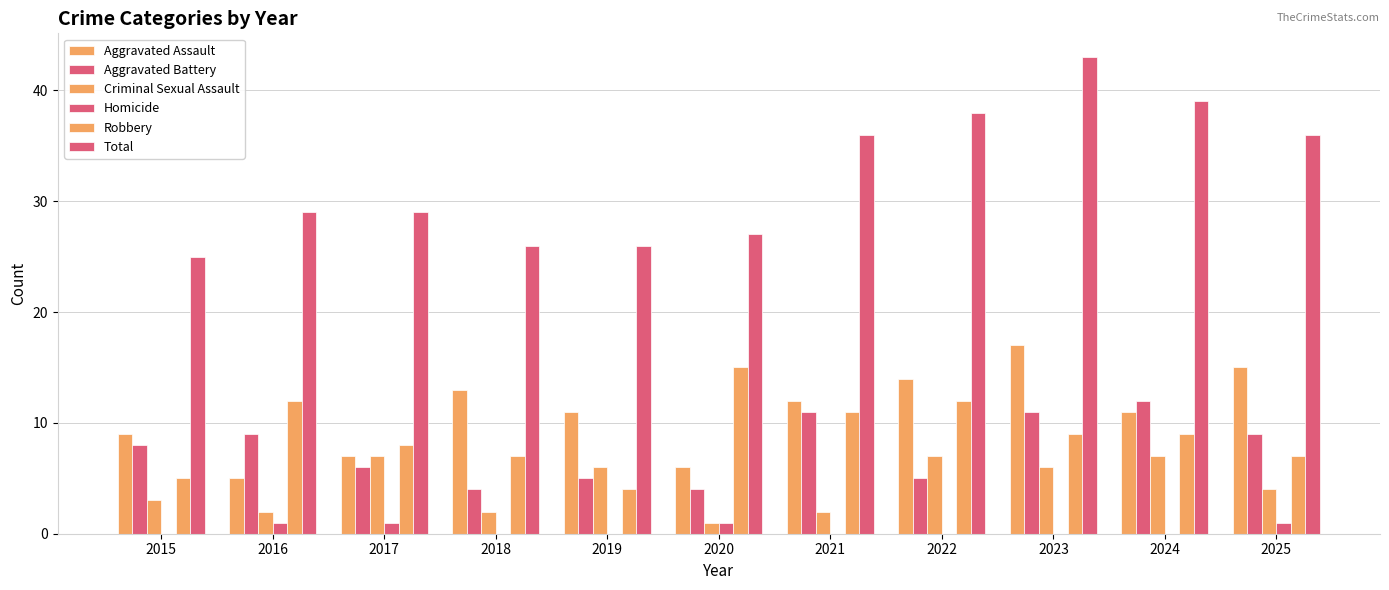

How many categories are shown in the chart?

11